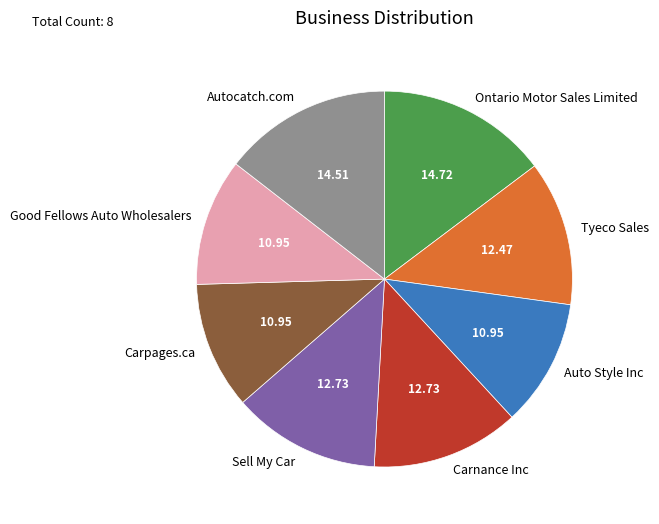

Is the sum of Carnance Inc and Sell My Car greater than half?

No